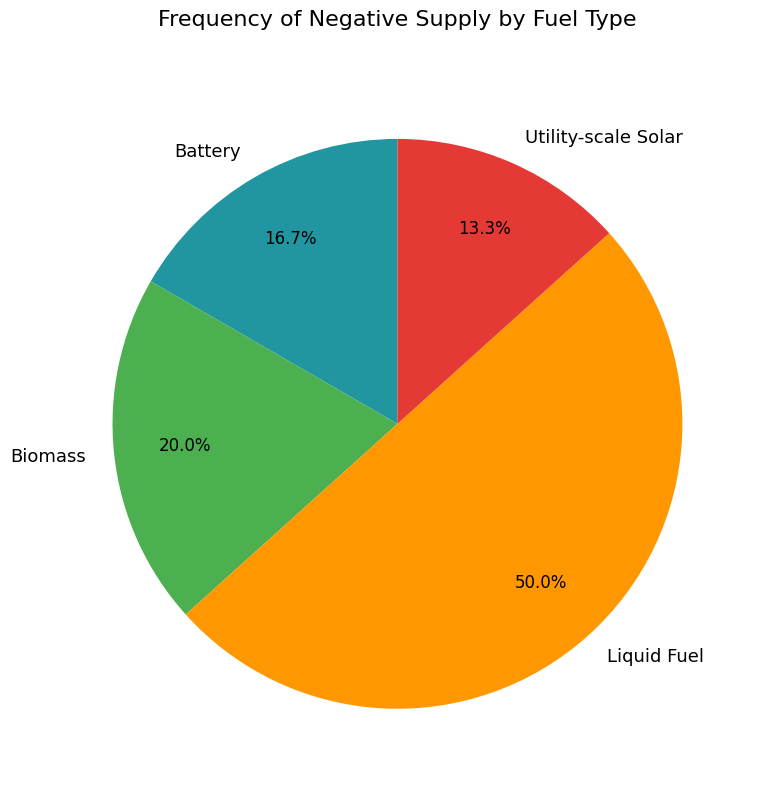

How many slices are in this pie chart?

4